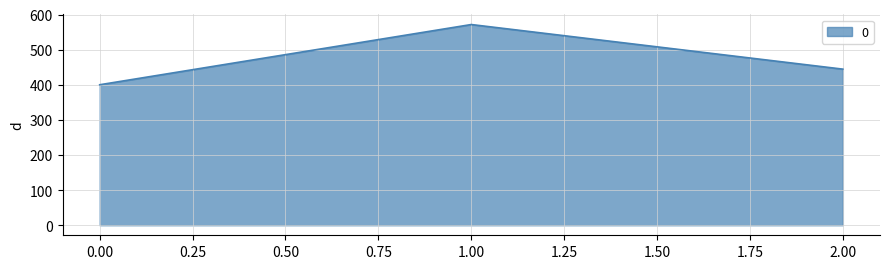

Is it true that the value at 1.00 is 887.0?

False